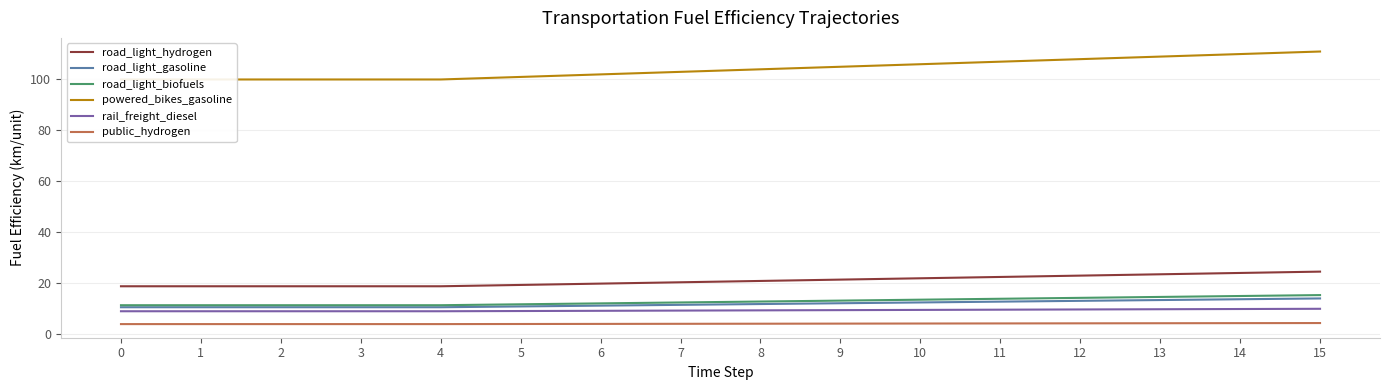

What is the minimum value shown in the chart?

3.7